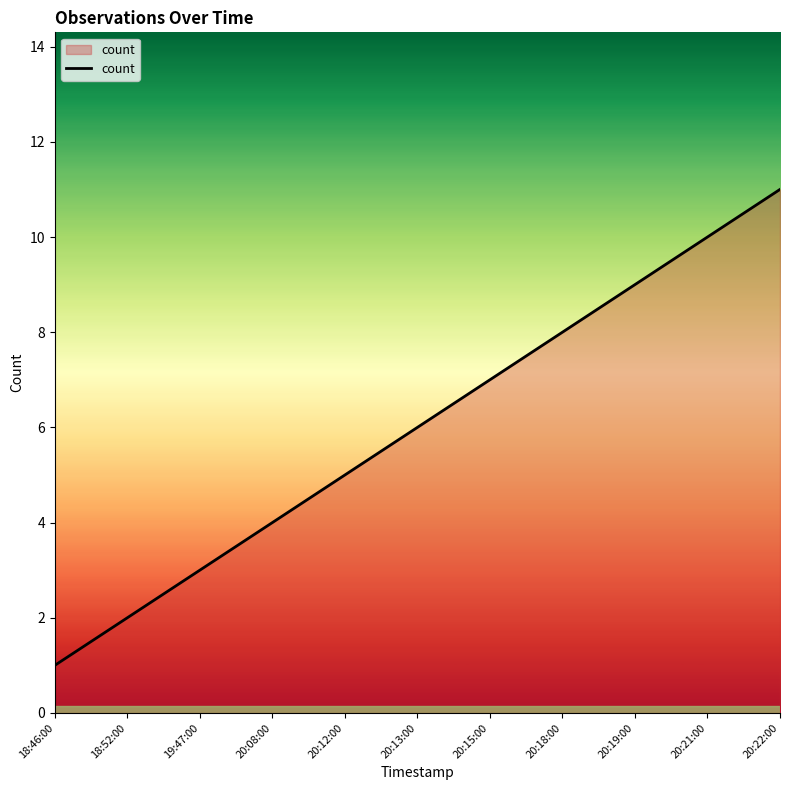

What is the minimum value shown in the chart?

1